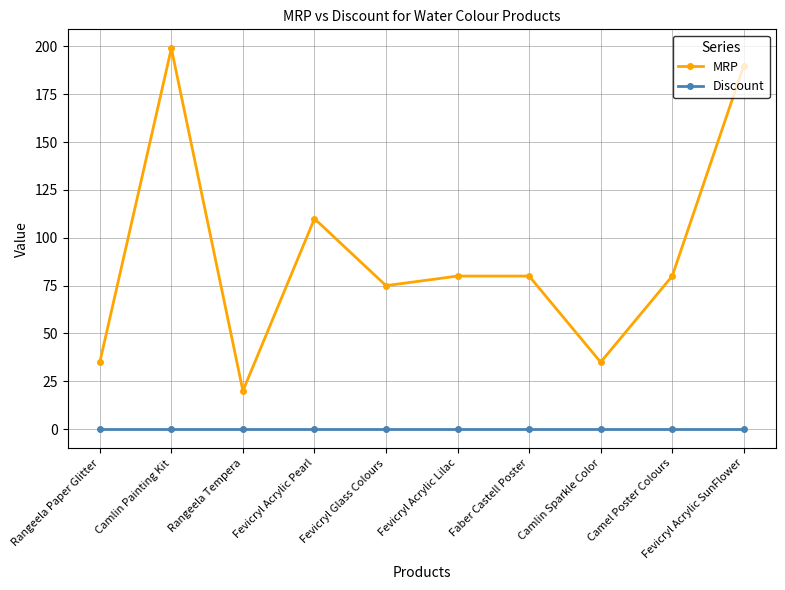

At which label does MRP first exceed 80?

Camlin Painting Kit